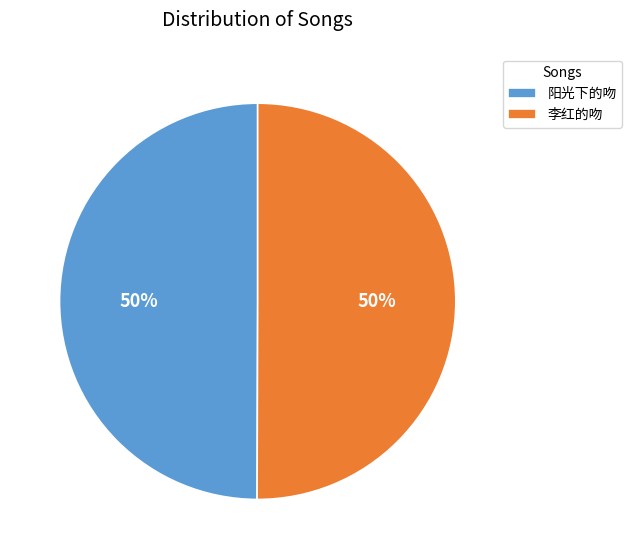

Do 李红的吻 and 阳光下的吻 together represent more than half of the pie?

Yes